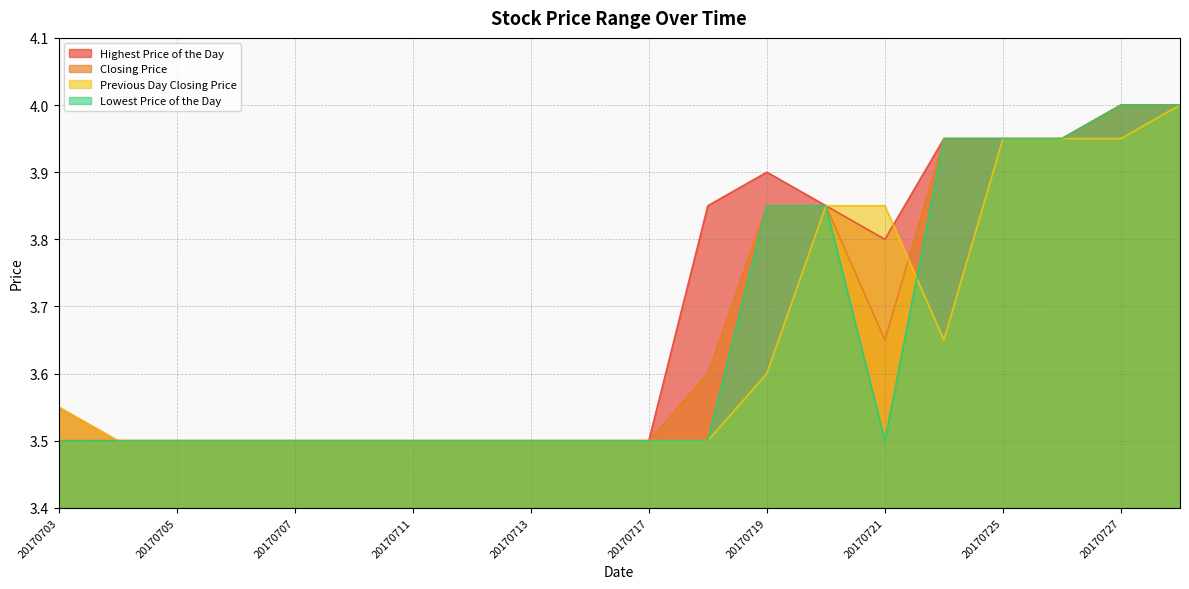

How many categories are shown in the chart?

20